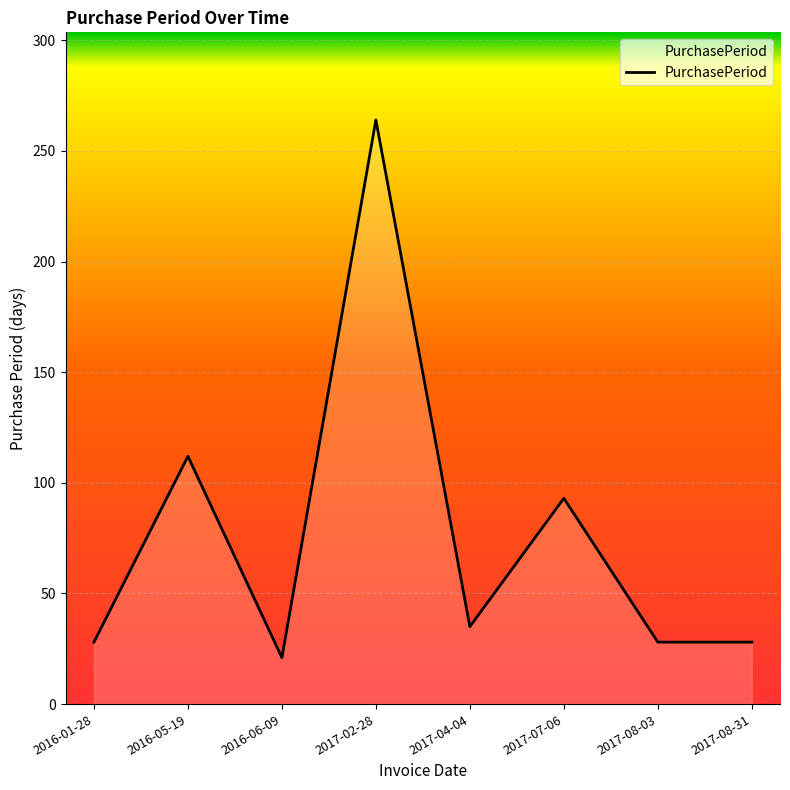

Which category has the highest value across all series?

2017-02-28